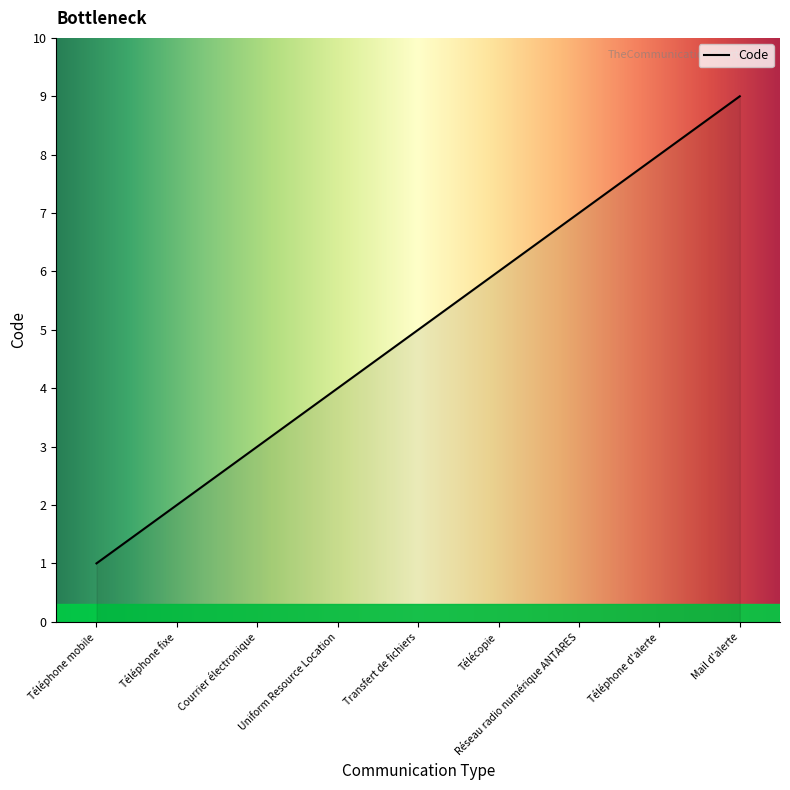

What position from the left is Transfert de fichiers?

5